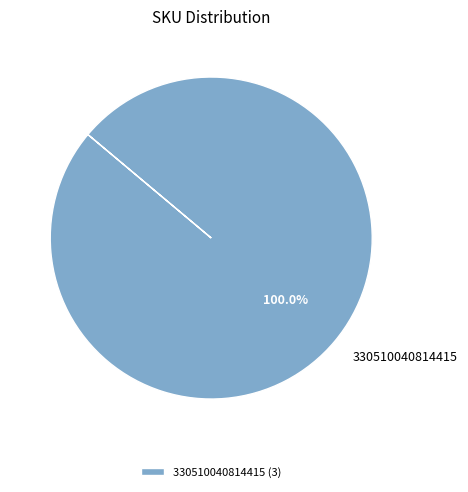

Count the number of slices in the pie.

1